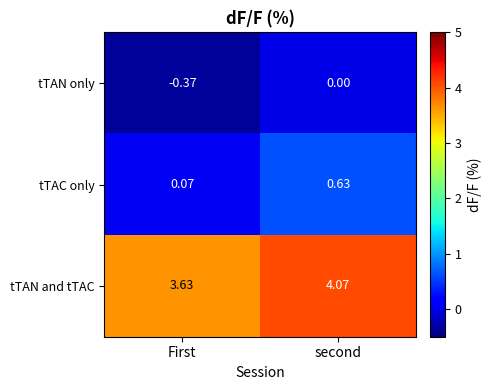

At which label does tTAN and tTAC first exceed 4?

second